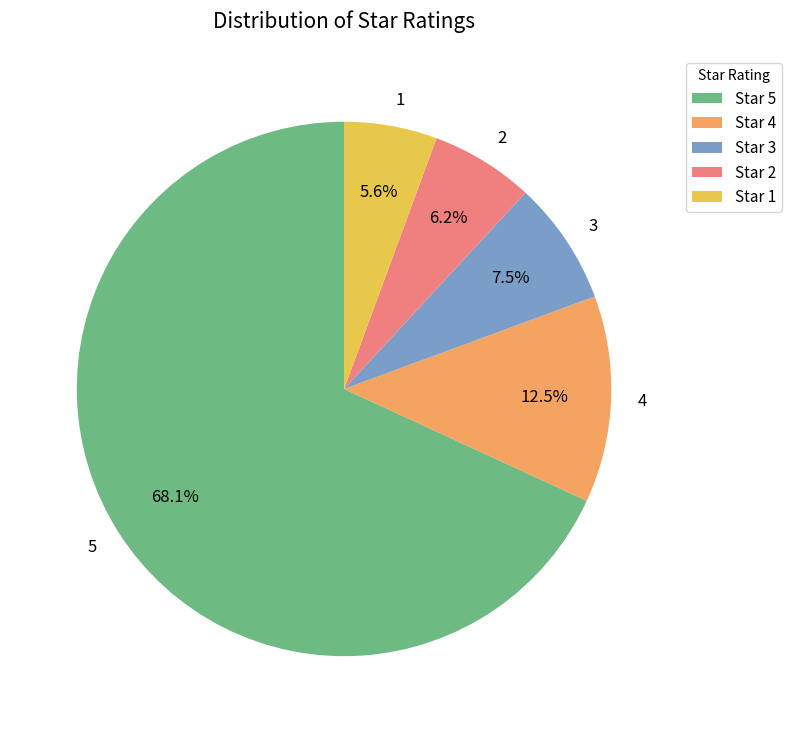

Is 4 the majority of the pie?

No